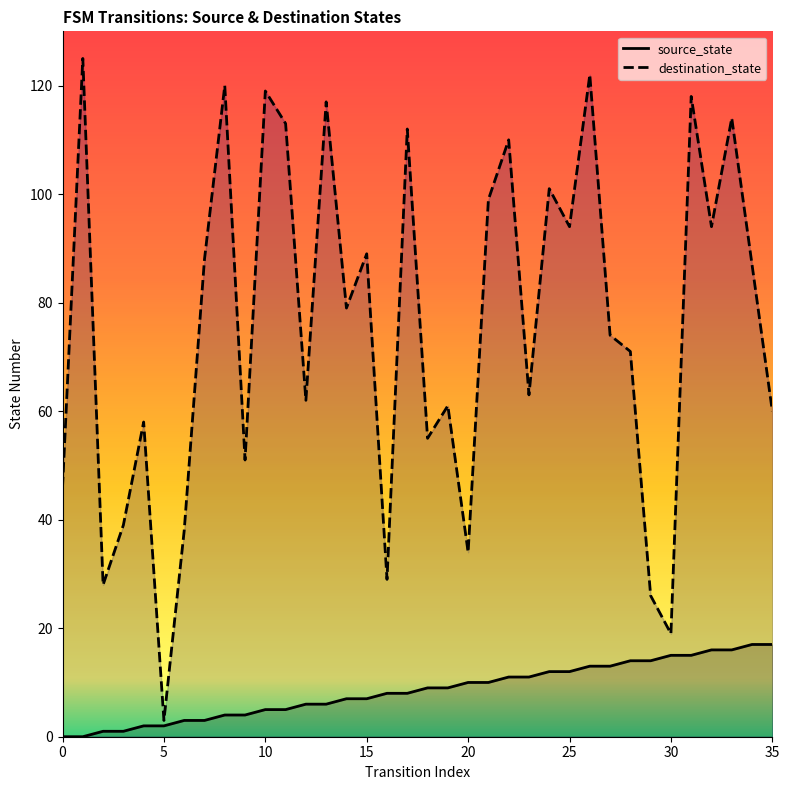

The value of destination_state at 21 is 99. True or false?

True